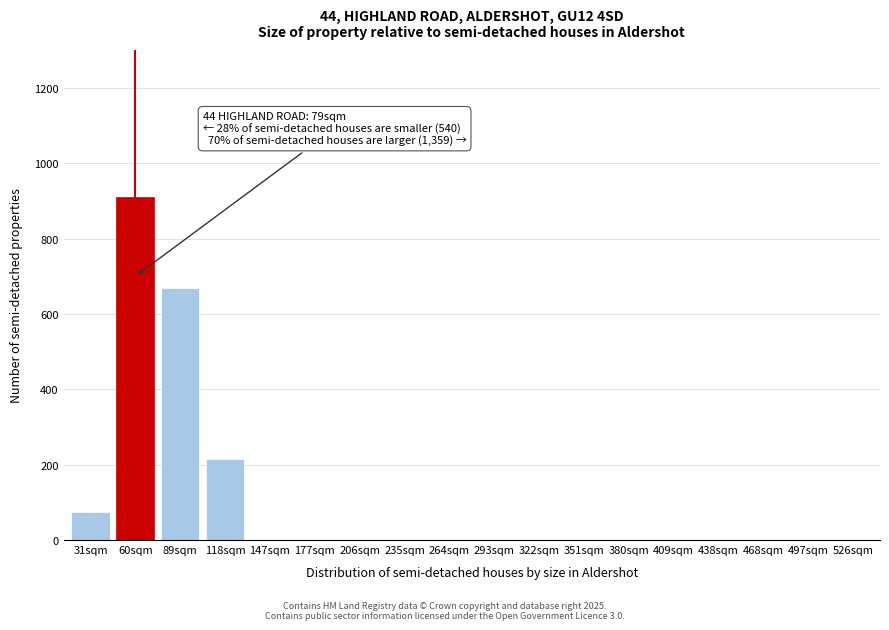

What is the change in value from 118sqm to 380sqm?

-215